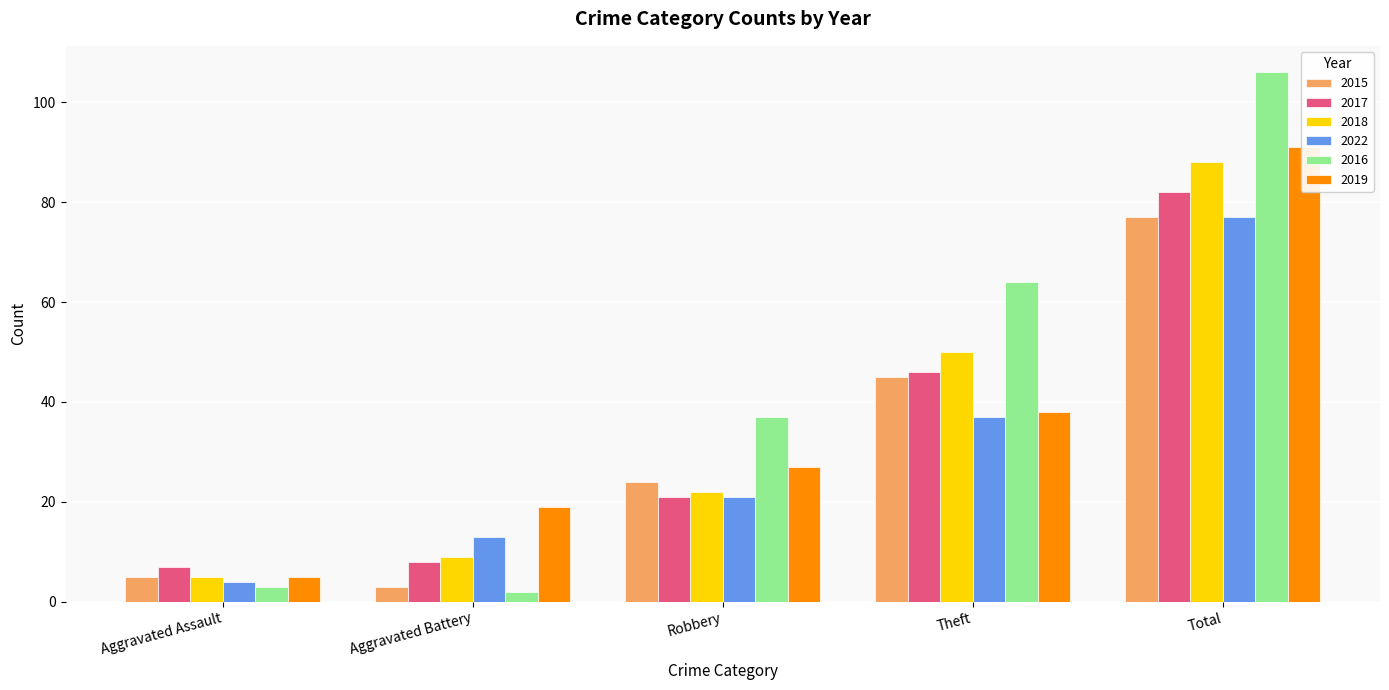

The value of 2015 at Total is 77. True or false?

True